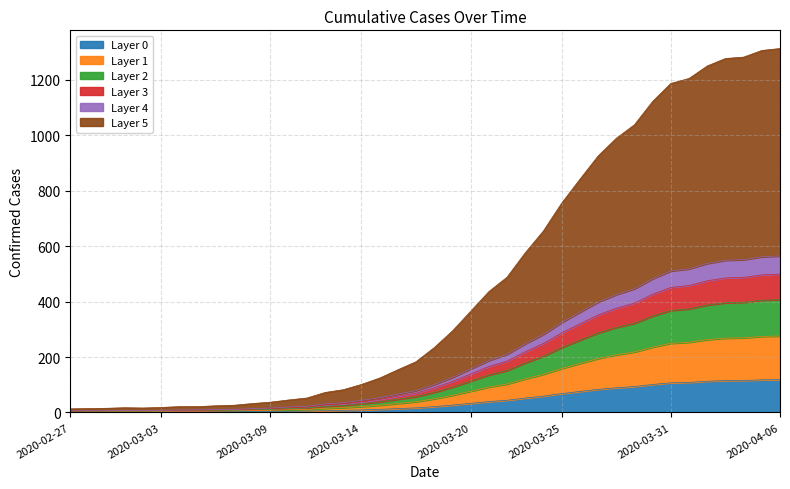

What is the highest value of the Layer 0 series?

118.2